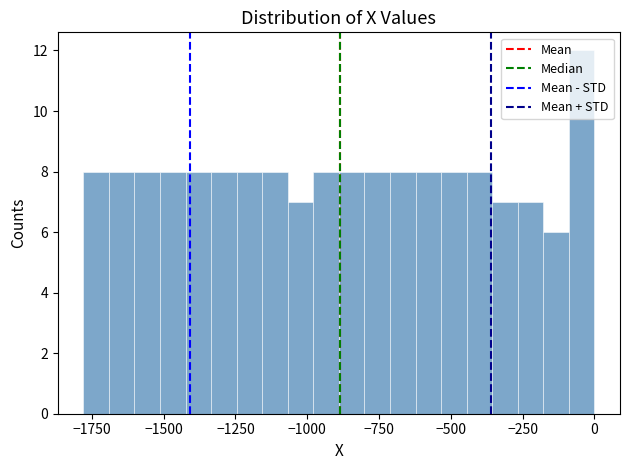

Read against the x-axis, roughly where is the centre of the tallest bar?

-50